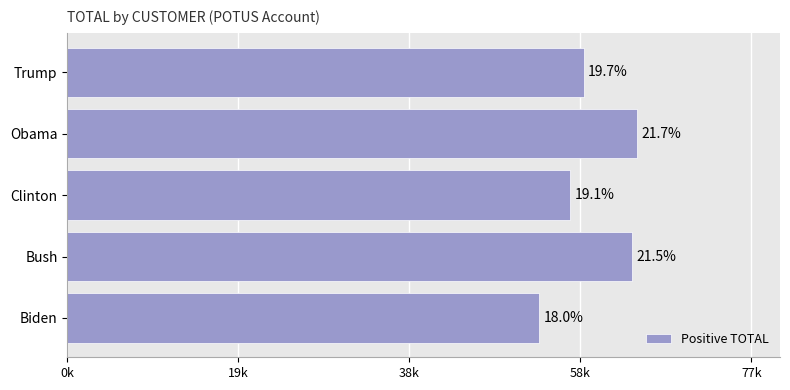

Does the chart contain any negative values?

No